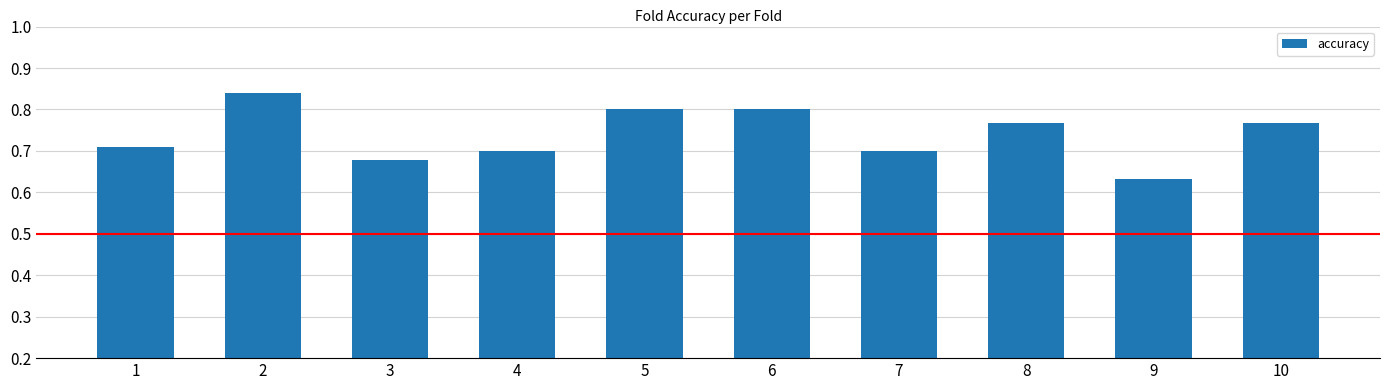

Between 2 and 7, which is larger?

2